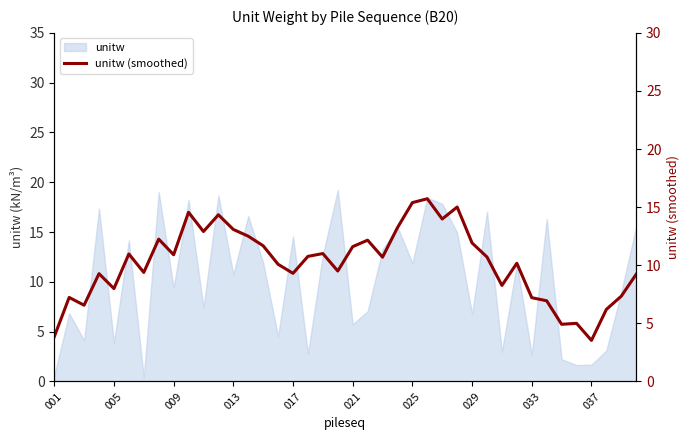

Does the chart have visible grid lines?

No